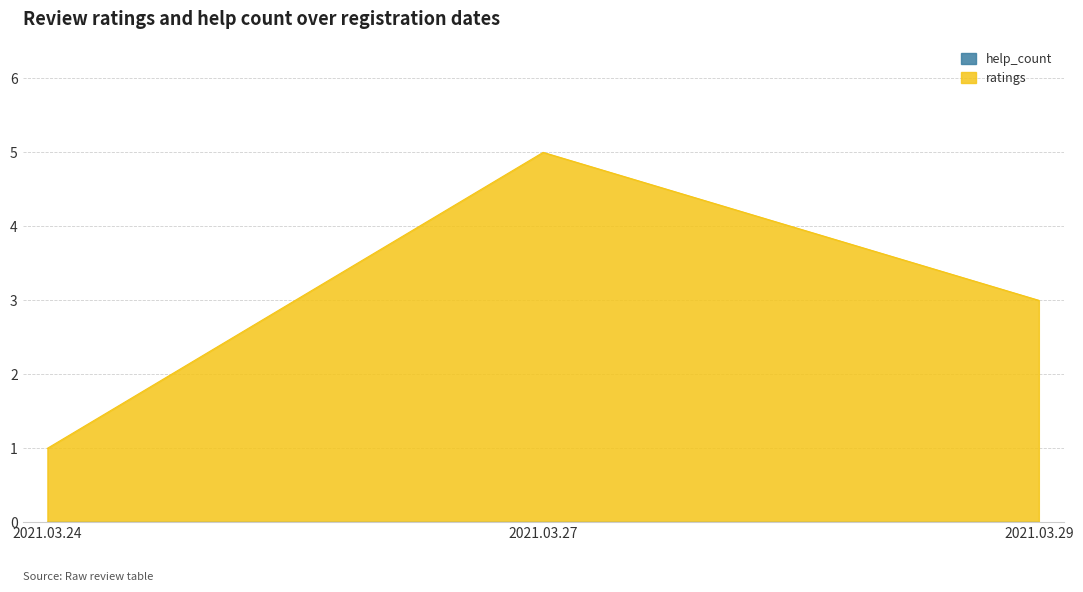

The value at 2021.03.24 is 2. True or false?

False